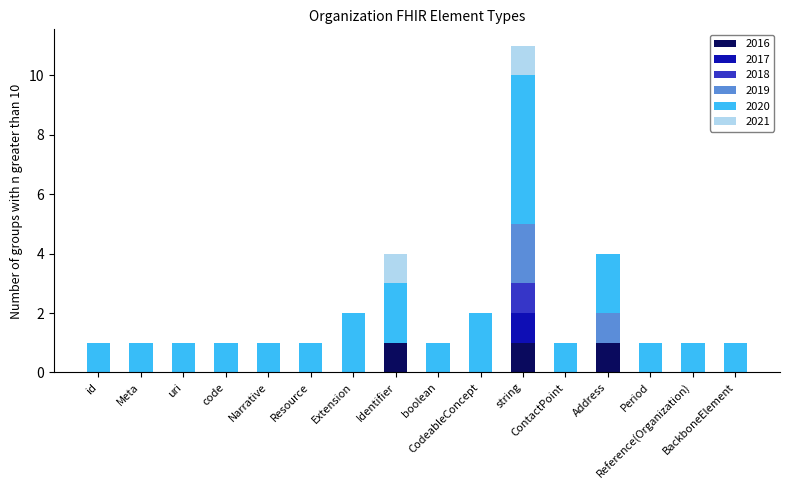

What is the label of the 11th bar from the left?

string